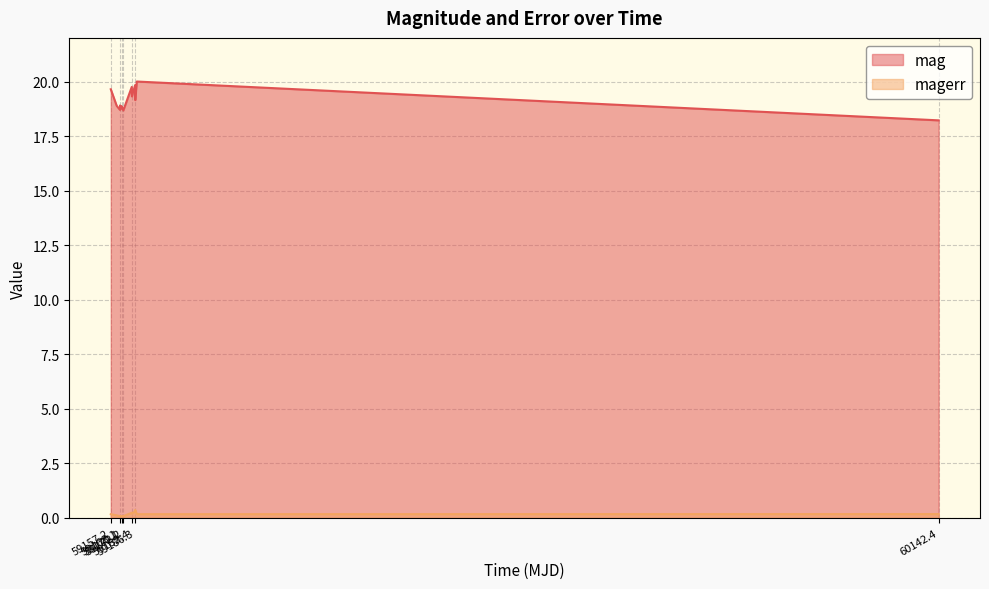

Does the chart display data point markers on the line(s)?

No